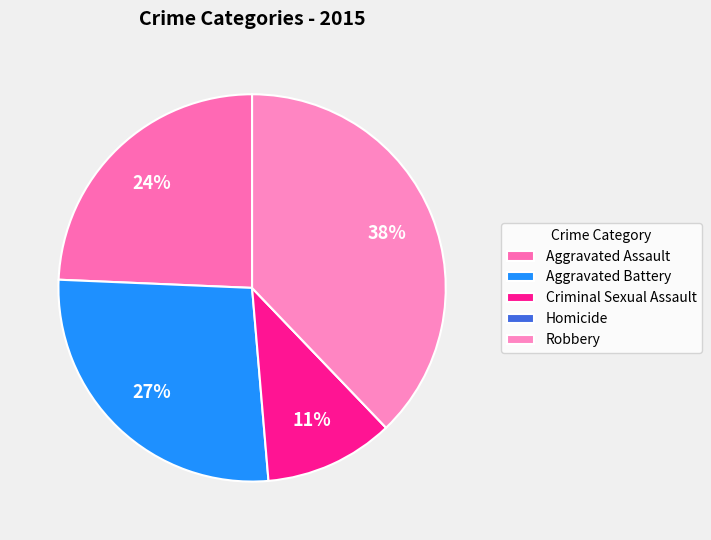

To the nearest percent, what is the combined percentage of Robbery and Homicide?

38%